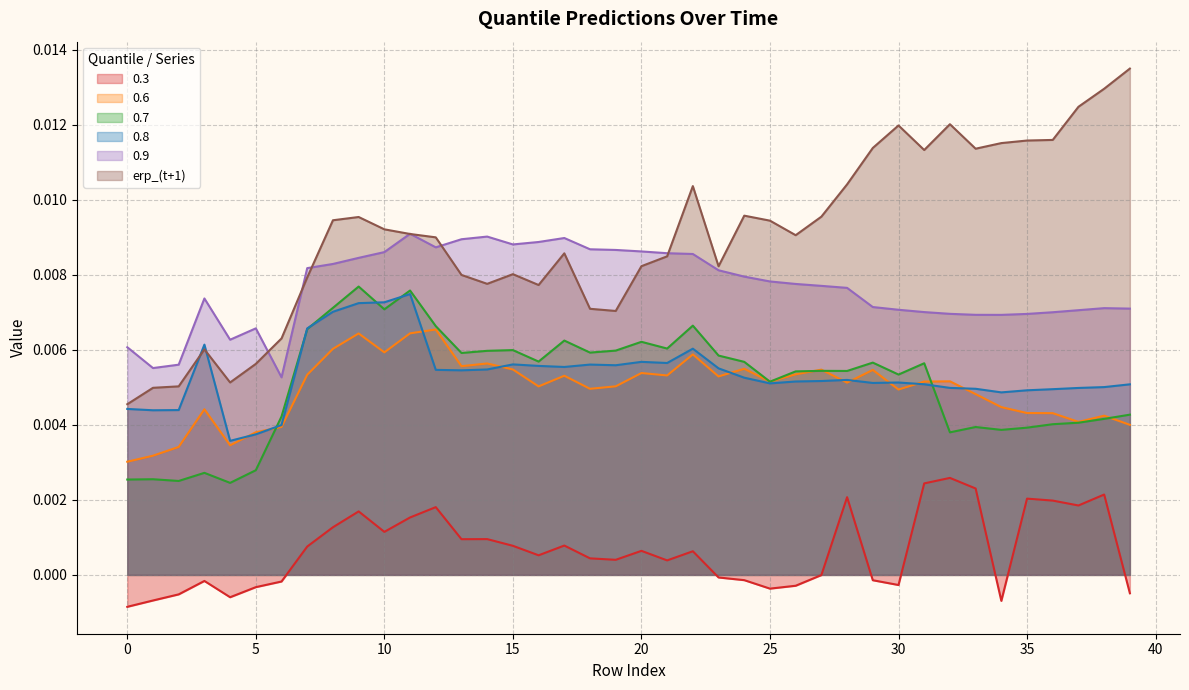

Where is the first local maximum for 0.8?

3